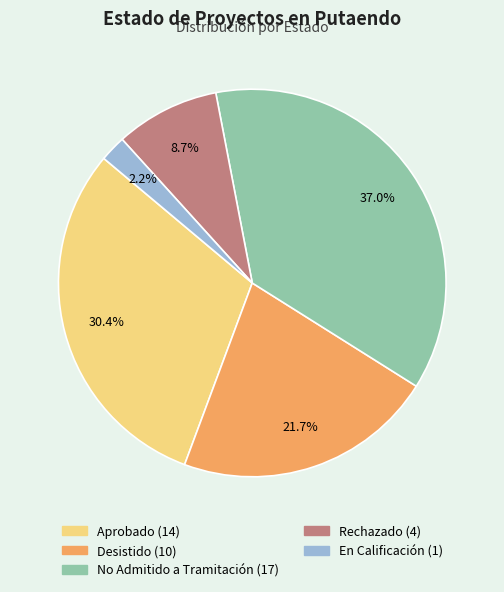

What percentage do Desistido and Rechazado together represent?

30.4%